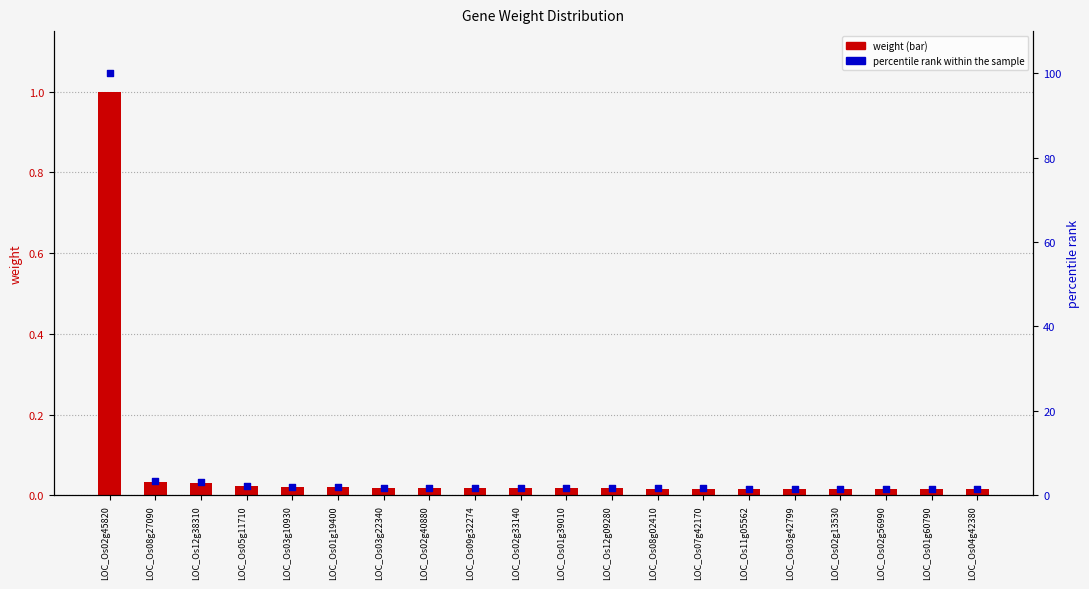

What is the total value across all series at LOC_Os08g02410?

1.6